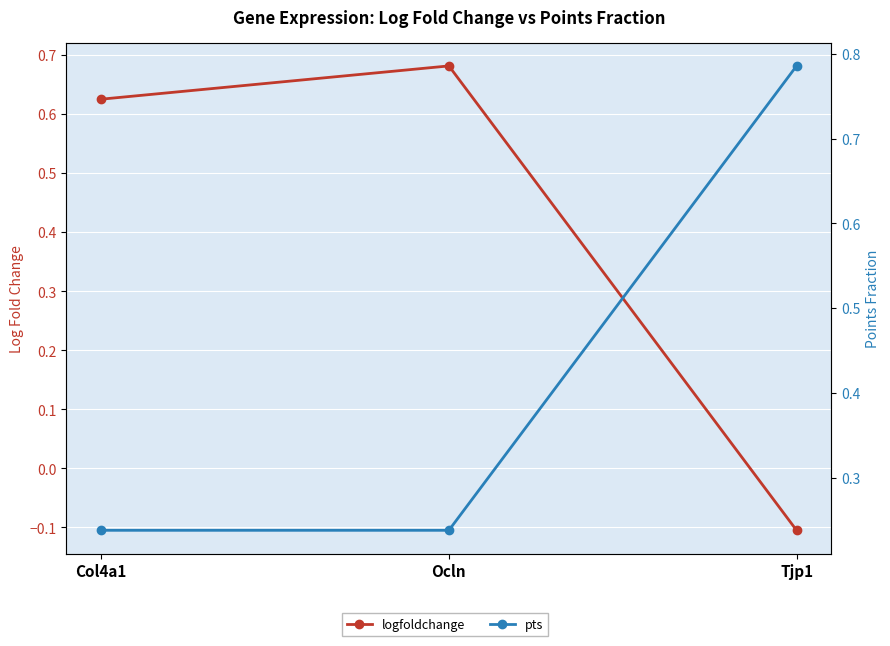

What is the minimum value shown in the chart?

-0.1